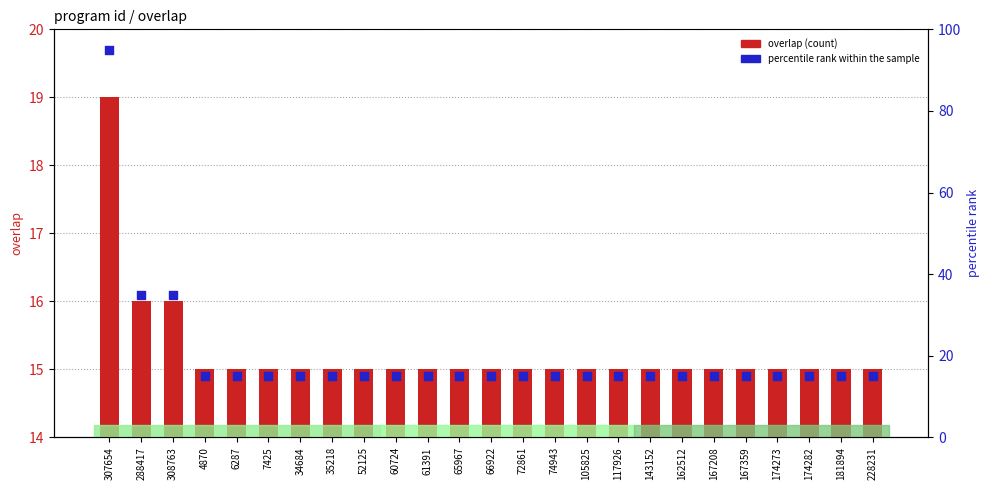

Which series reaches the maximum Y coordinate?

percentile rank within the sample